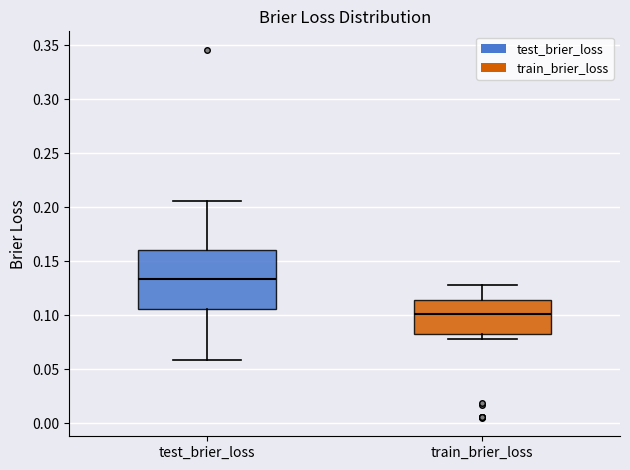

Reading left to right, transcribe this box plot: for each box, give where its median line is, the range the box spans, and where its two whiskers end, as read against the y-axis. The values are not printed on the chart, so give them approximately, as read against the axis.

test_brier_loss: median 0.135, box 0.105 to 0.160, whiskers 0.060 to 0.205
train_brier_loss: median 0.100, box 0.085 to 0.115, whiskers 0.080 to 0.130